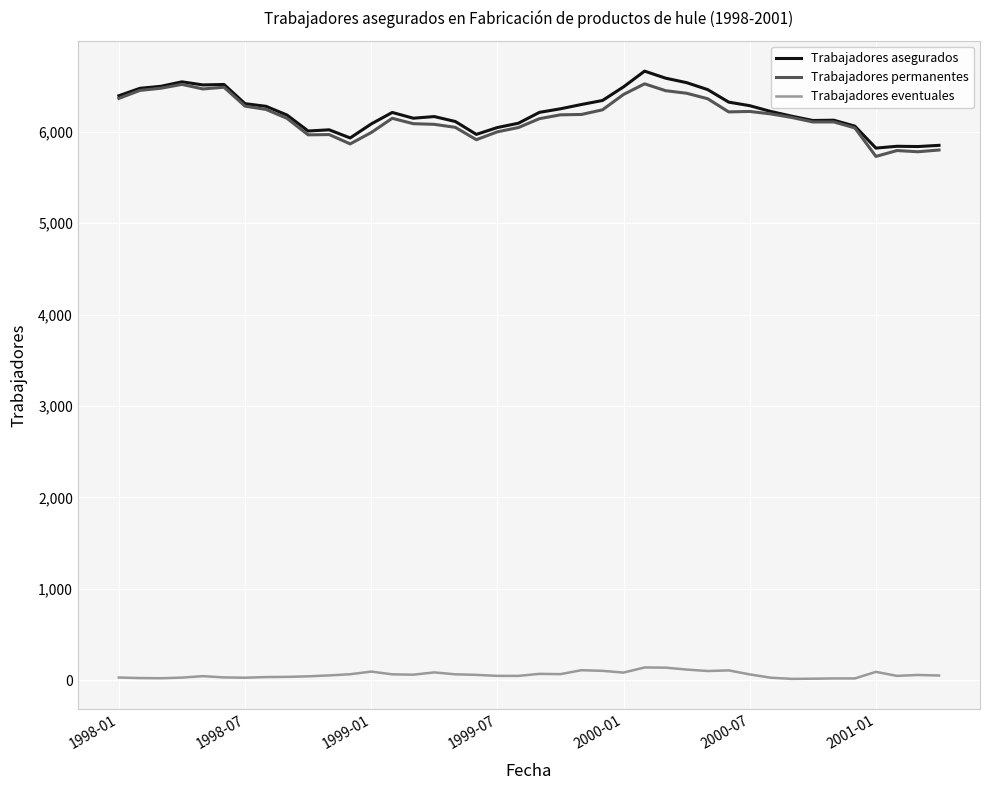

True or false: Trabajadores permanentes and Trabajadores eventuales intersect in this chart.

False